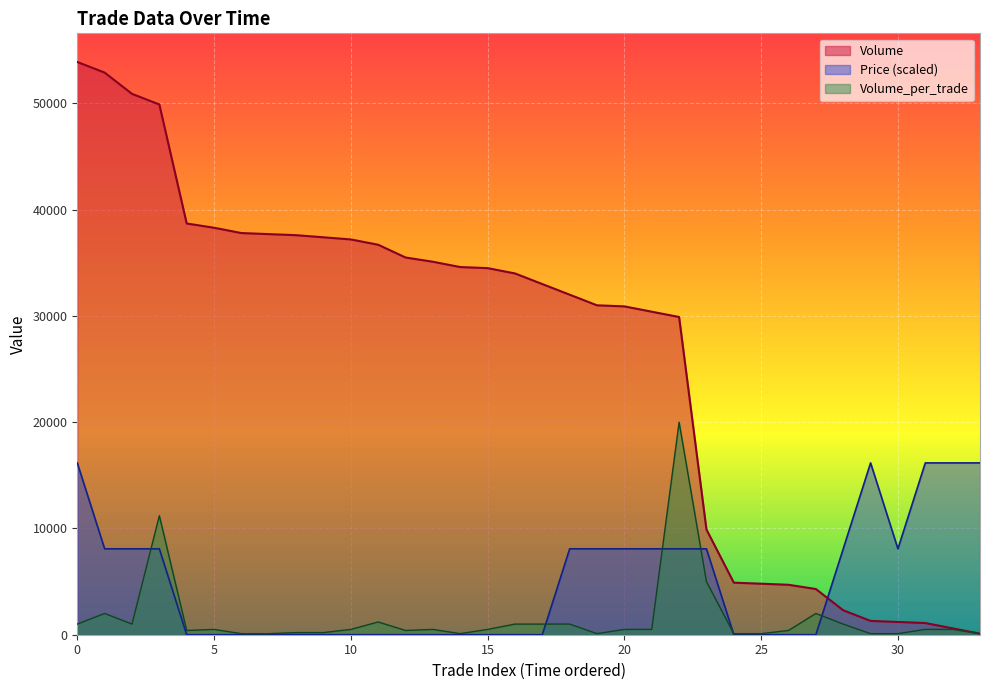

True or false: Volume has a value of 24892 at 9.

False